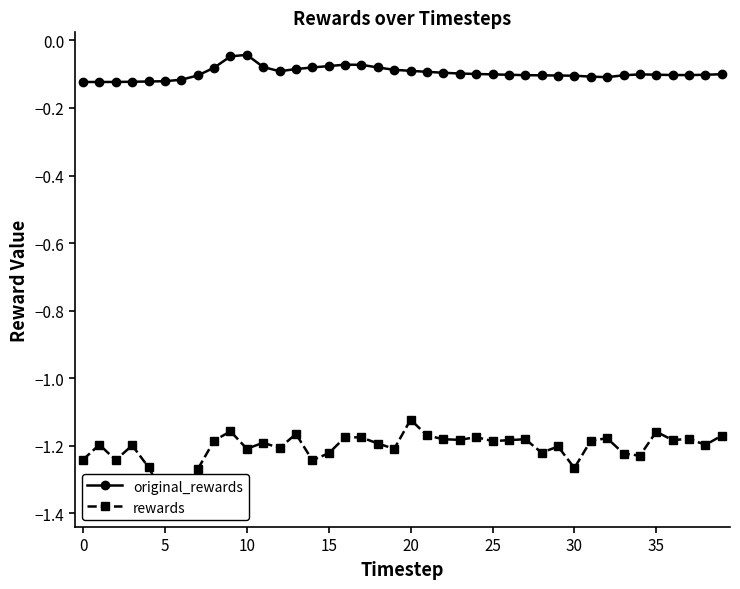

What is the sum of all original_rewards values?

-3.9